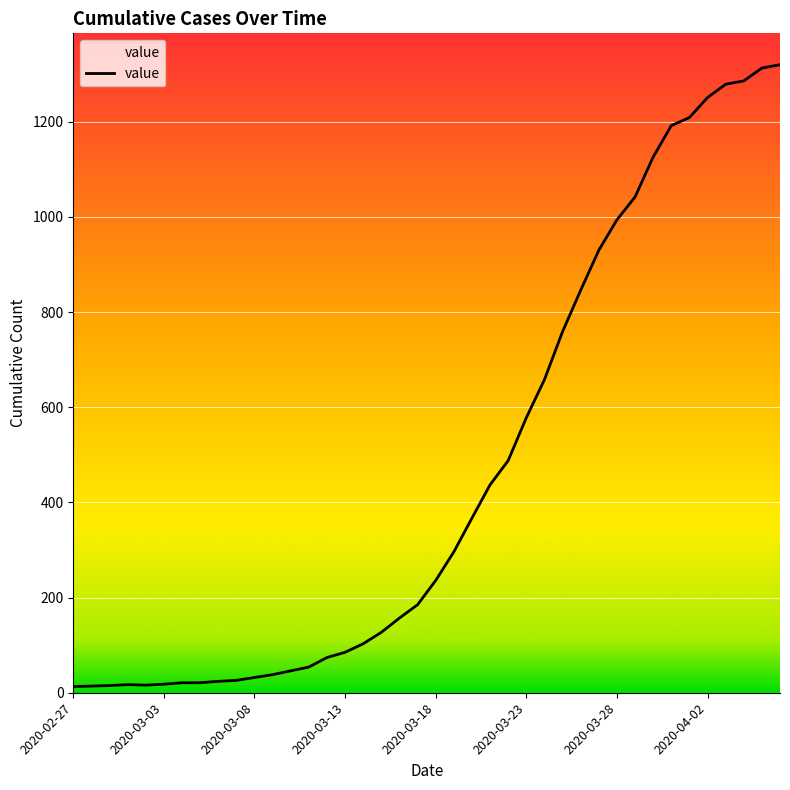

What is the difference between the maximum and minimum values?

1307